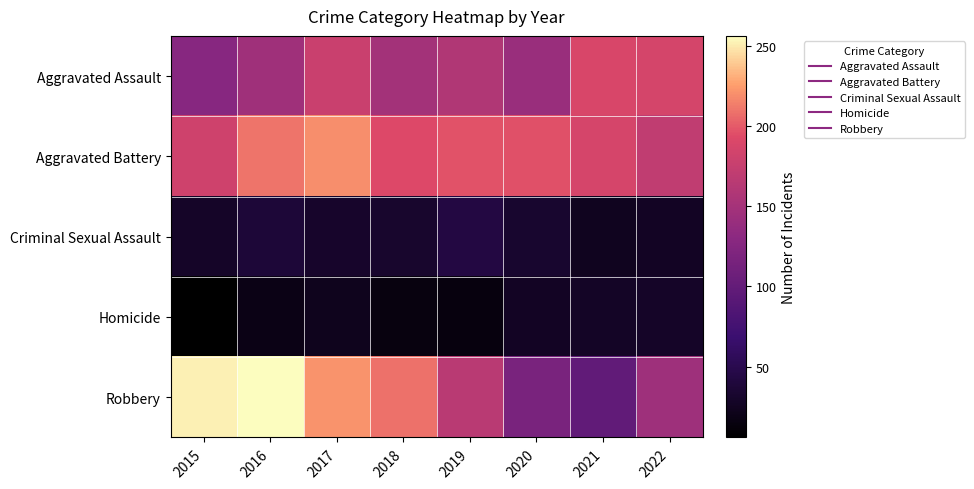

Which category has the lowest value across all series?

2015